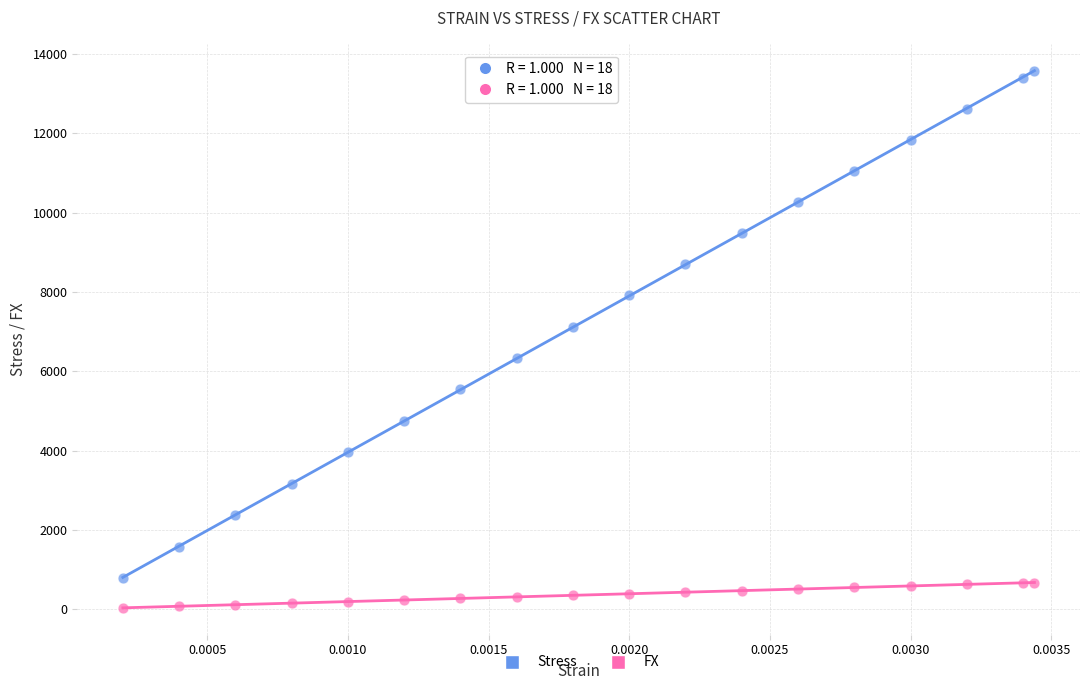

What are all the series names shown in the legend?

Stress, FX